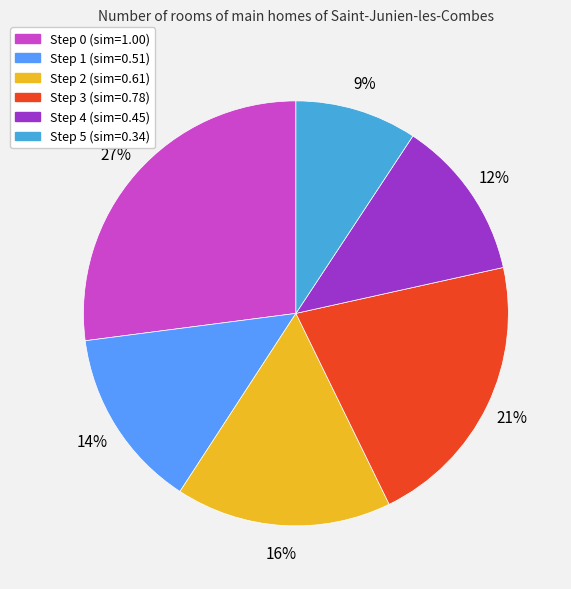

Which has a higher value, Step 5 or Step 4?

Step 4